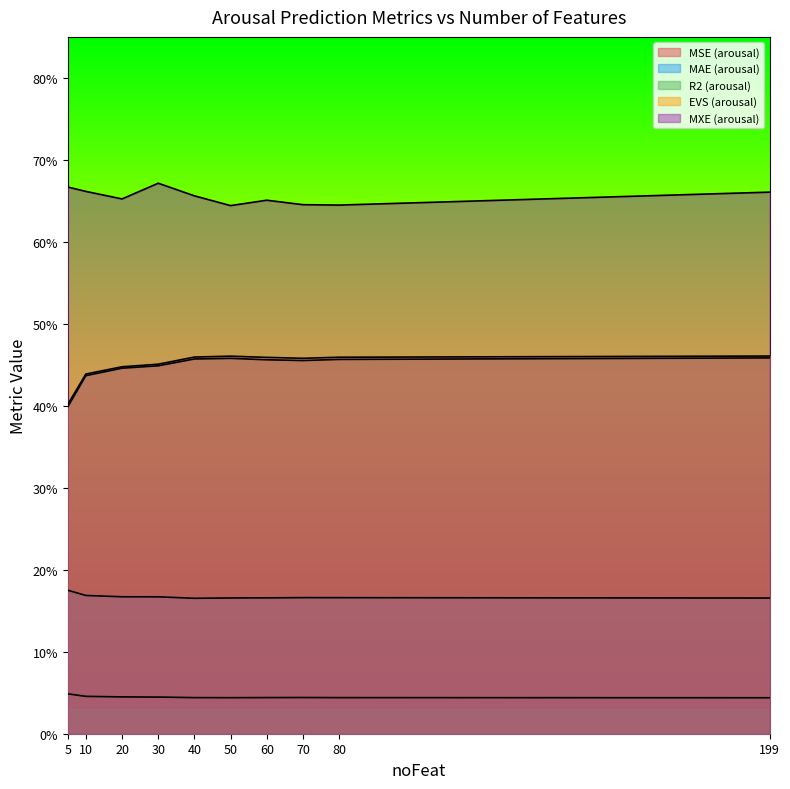

Which series has the largest range (max minus min)?

R2_arousal